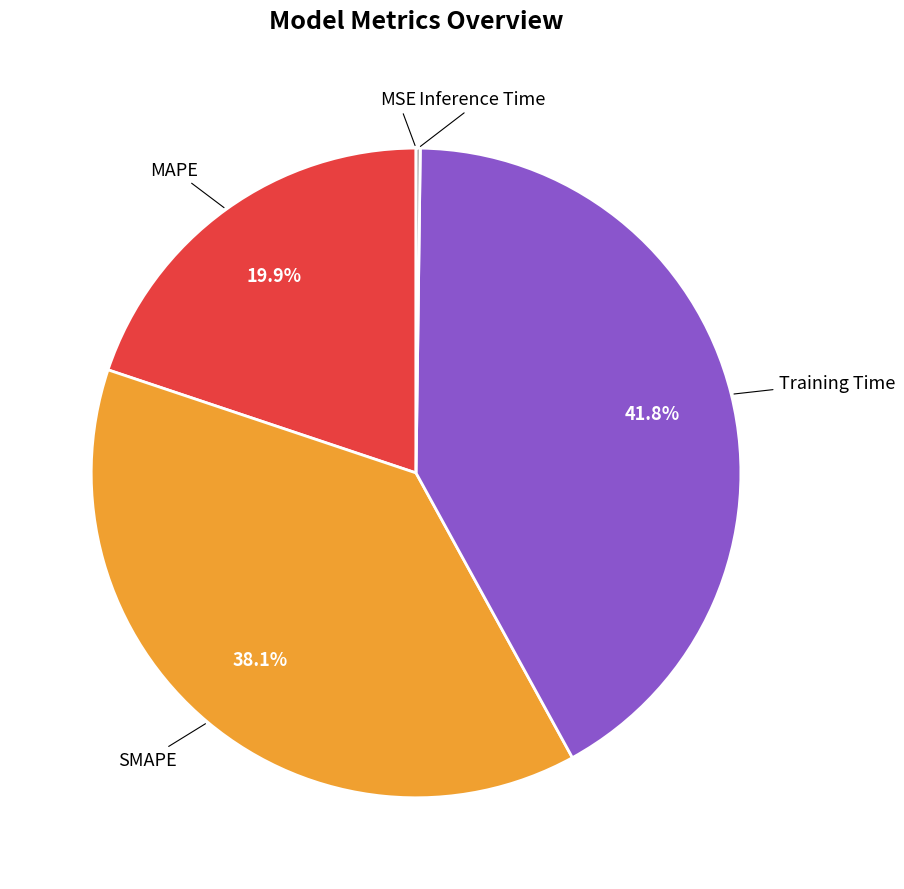

Is there a majority slice in this chart?

No